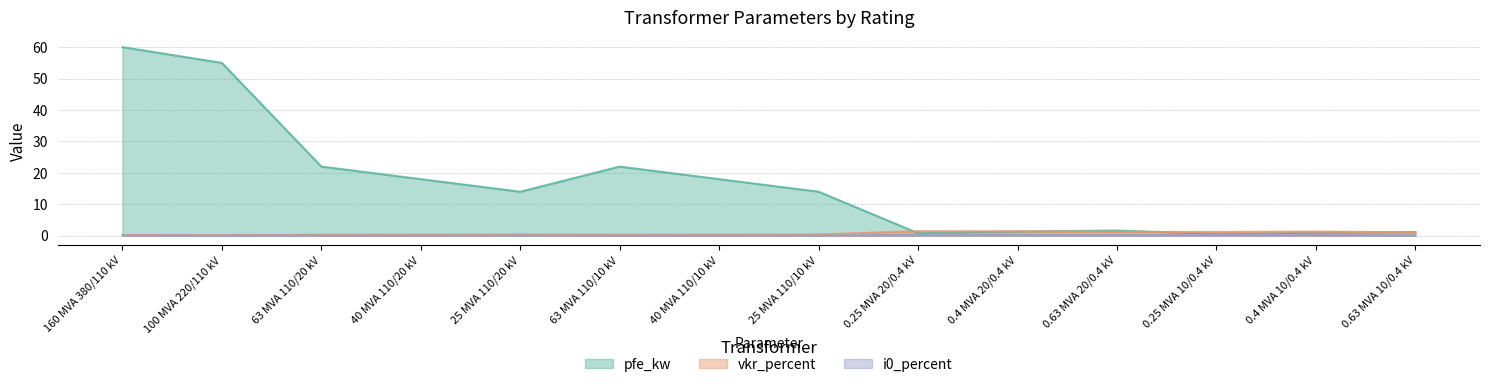

The value of i0_percent at 100 MVA 220/110 kV is 0.1. True or false?

True